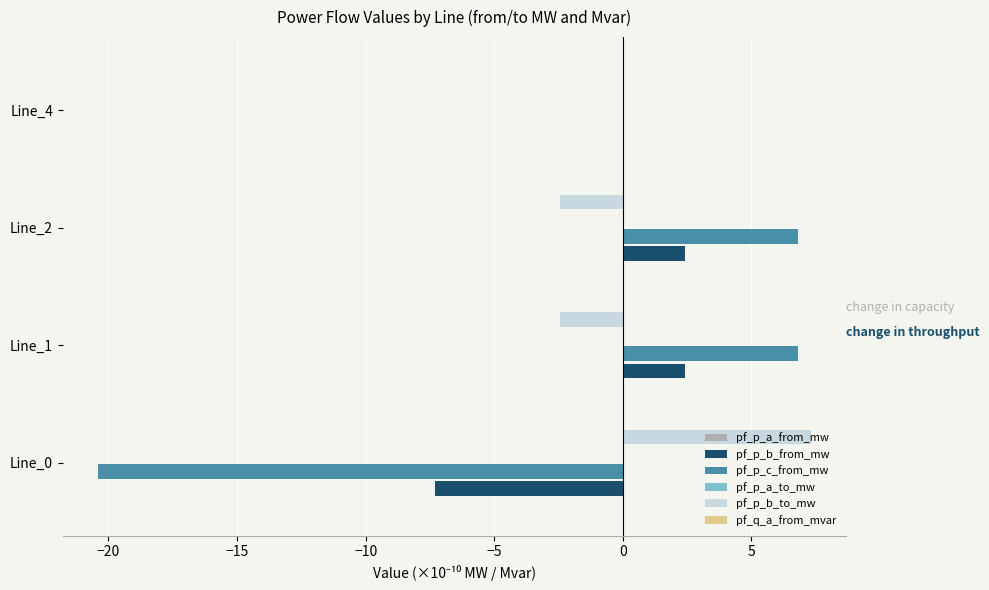

Is it true that pf_p_b_to_mw equals -2.4 at Line_2?

True